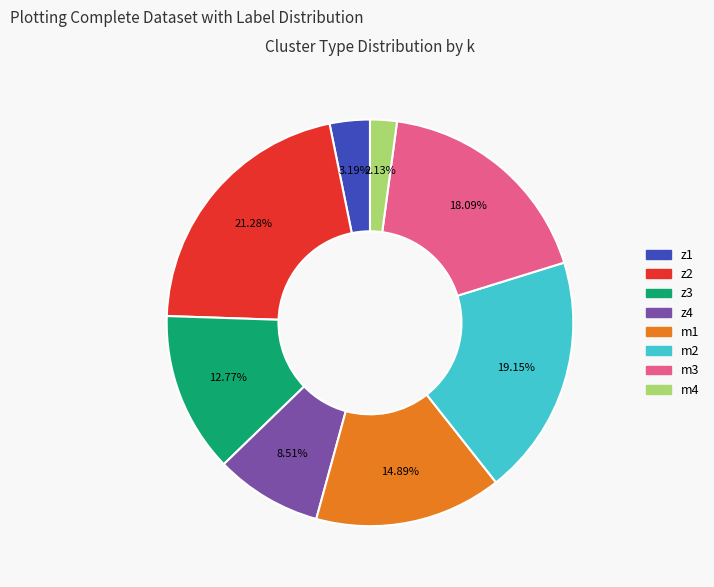

Does any single category account for the majority?

No